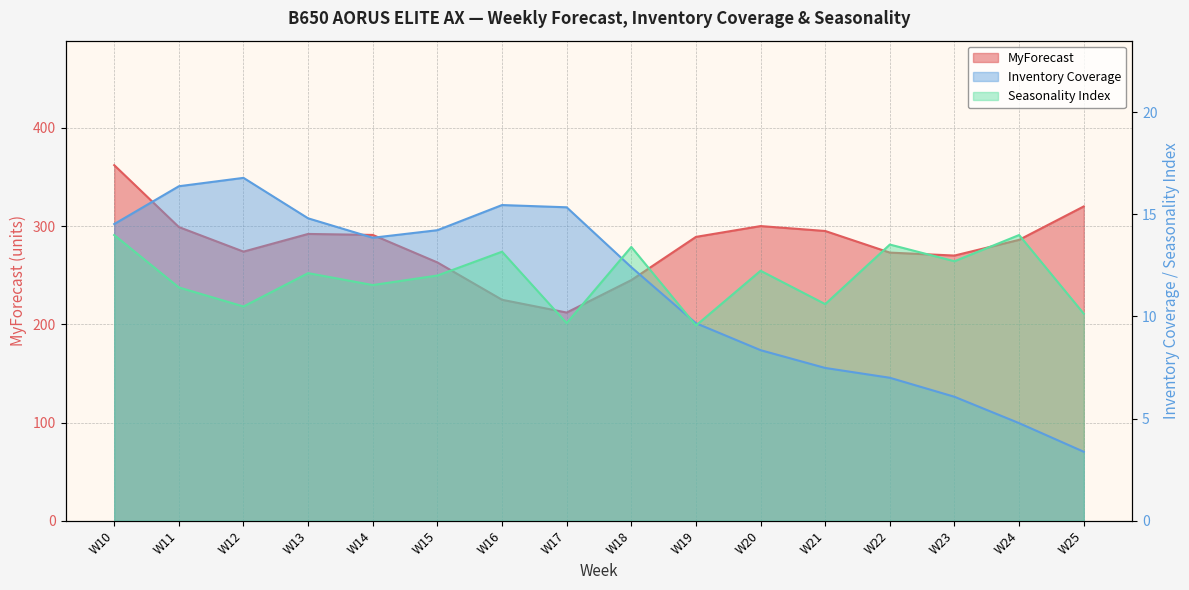

True or false: Seasonality Index and MyForecast cross at least once.

False